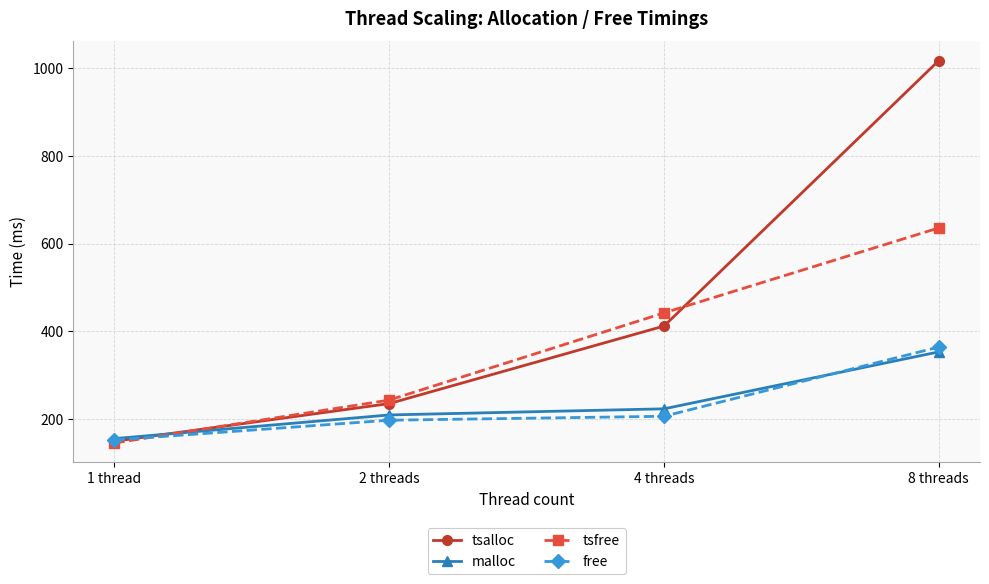

Between 1 thread and 2 threads, which series saw the biggest shift?

tsfree